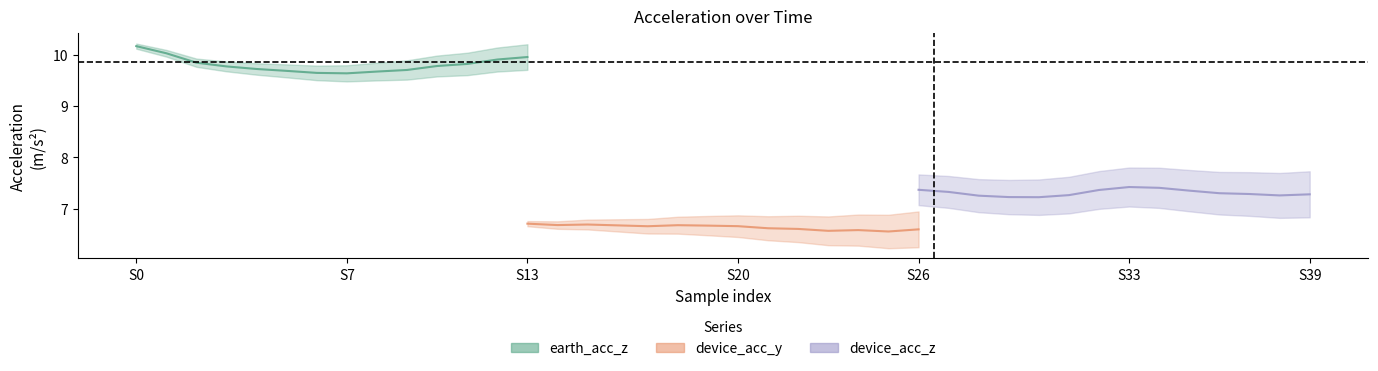

How many interior local valleys does the device_acc_z series have?

2